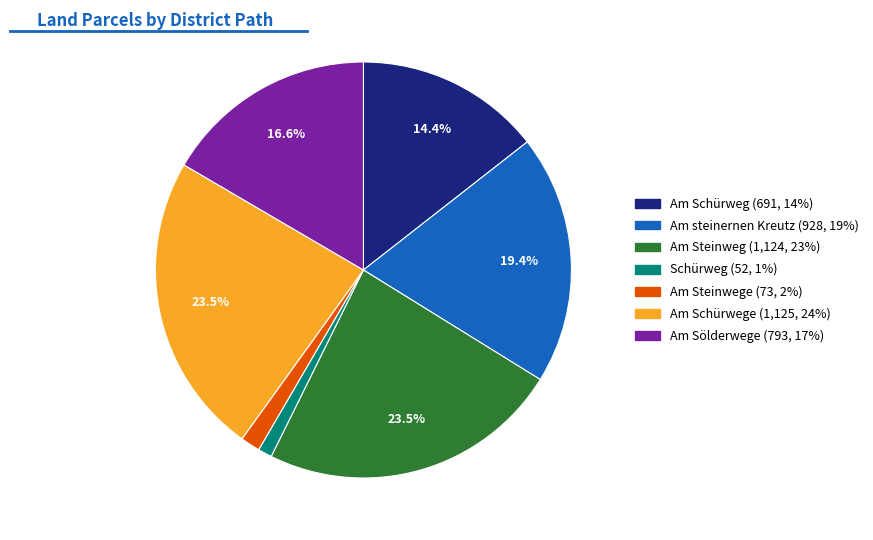

Is there any slice that represents more than half of the pie?

No